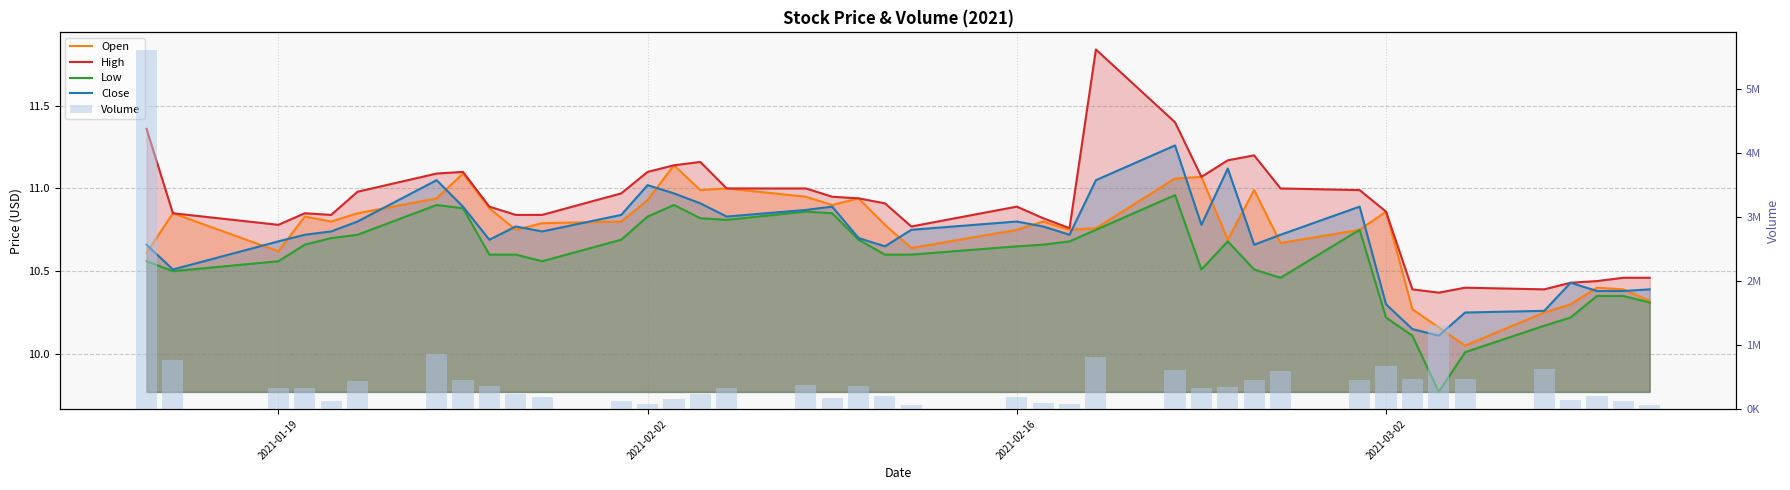

How many categories are shown in the chart?

40